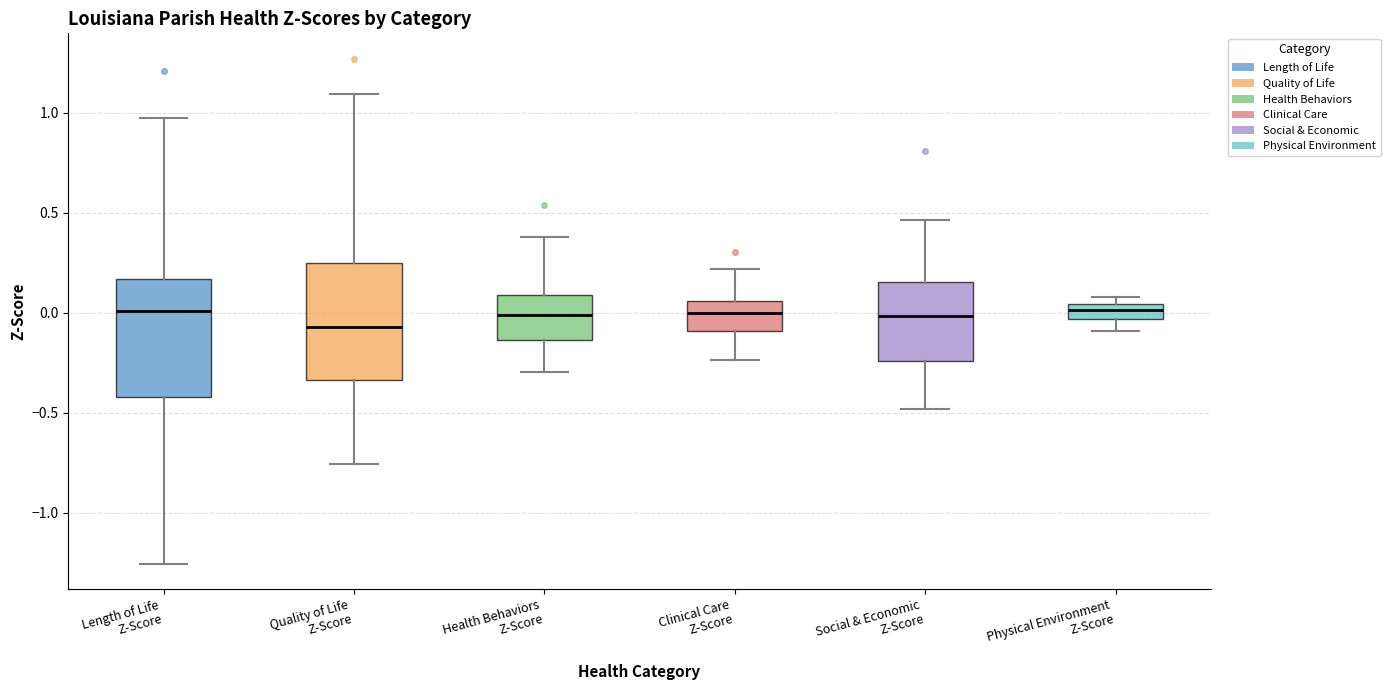

Which box's median line is the lowest?

Quality of Life Z-Score